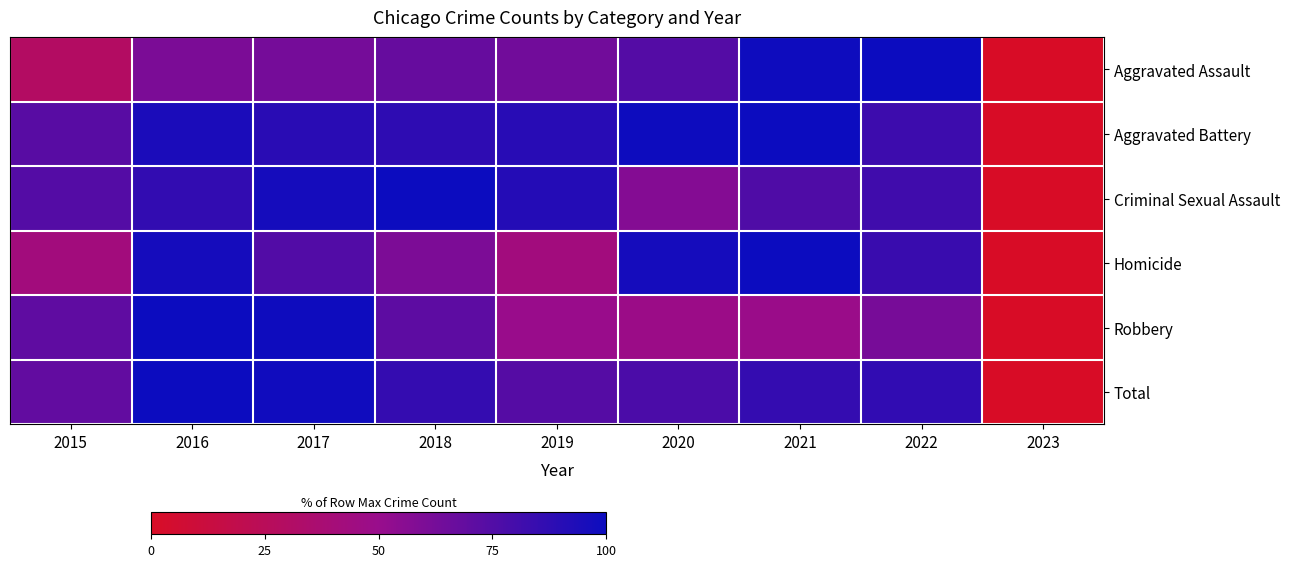

At which category is the sum across all series the highest?

2016